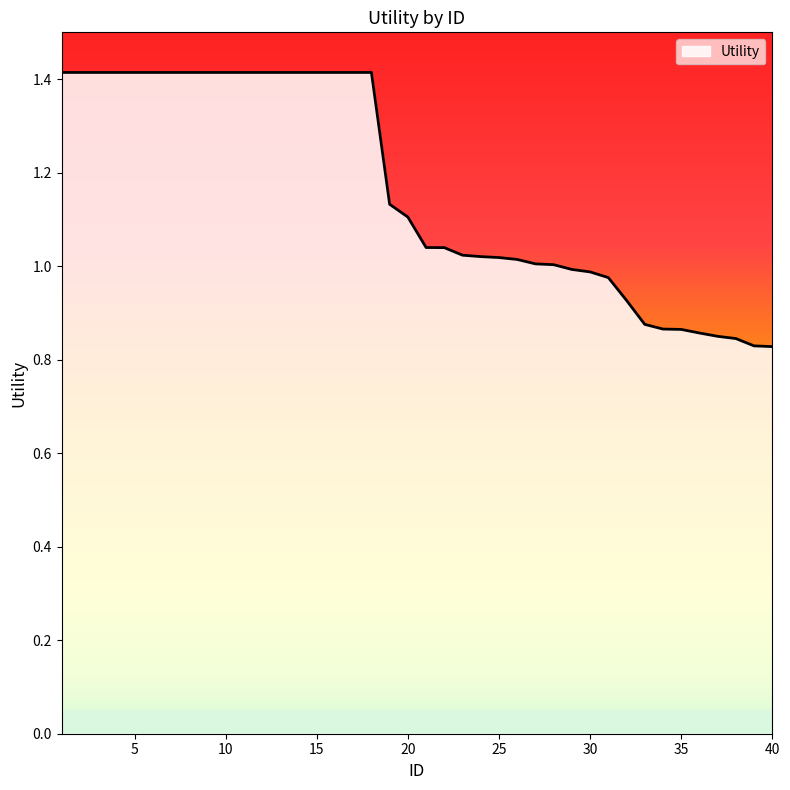

What is the difference between the maximum and minimum values?

0.6